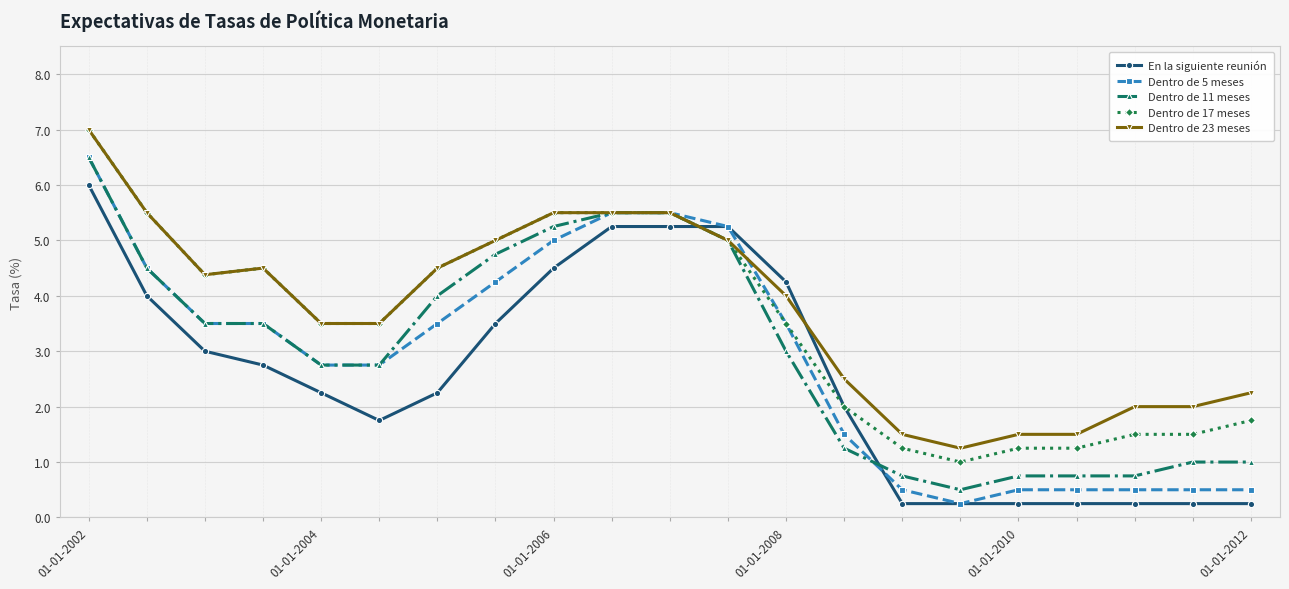

True or false: Dentro de 5 meses and En la siguiente reunión cross at least once.

True